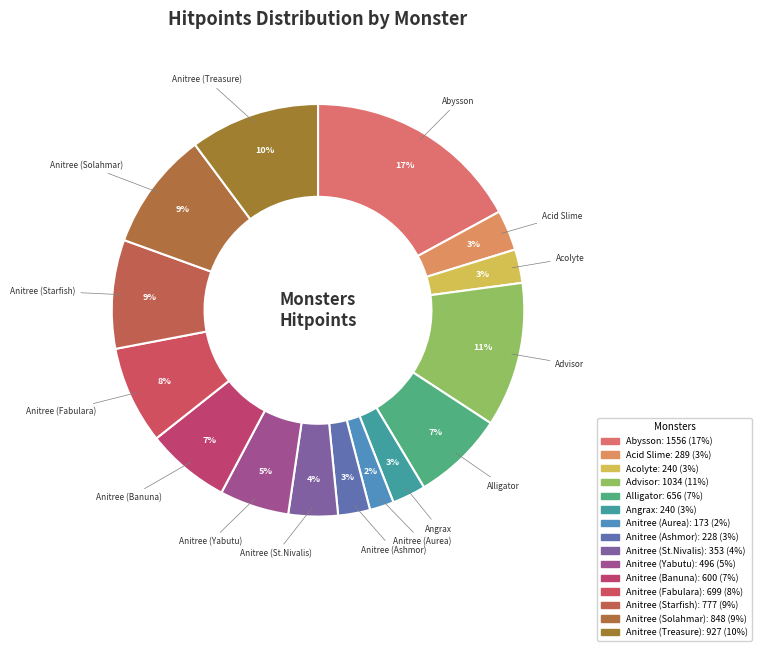

To the nearest percent, what is the difference between the largest and smallest slice percentages?

15%